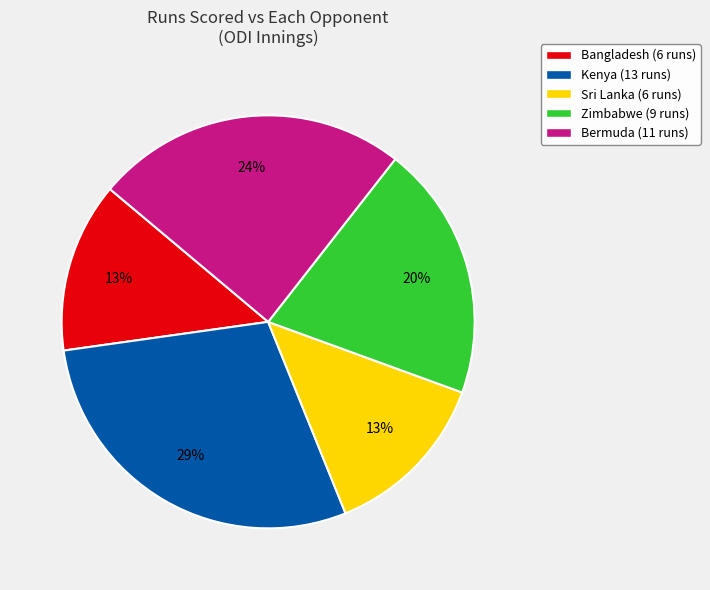

What is the largest slice in the pie chart?

Kenya (13 runs)